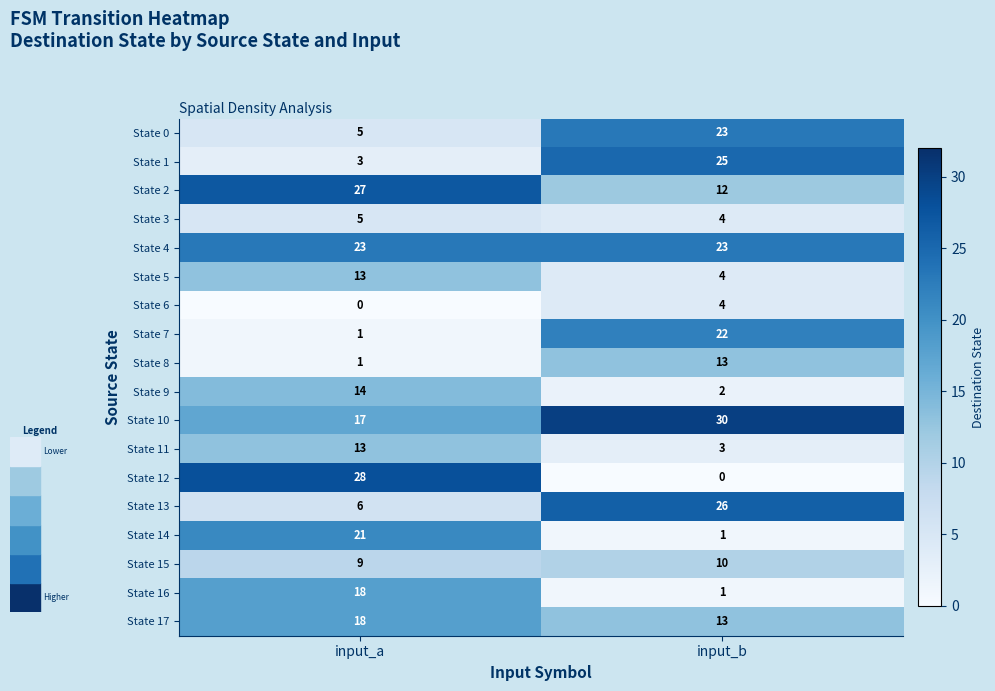

Which category has the highest value across all series?

input_b